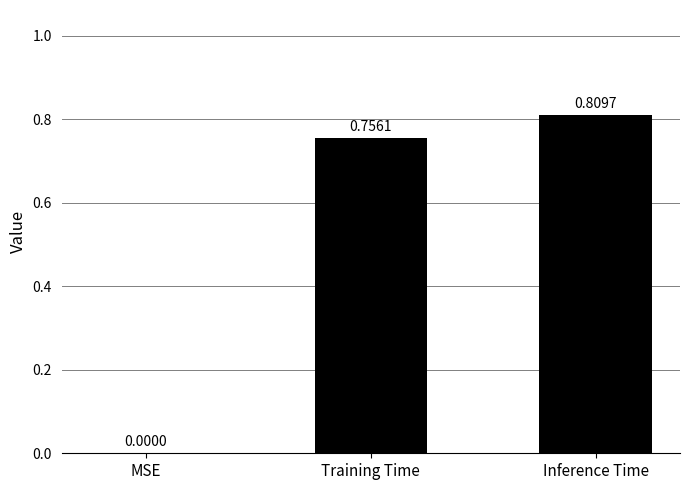

What is the sum of all values?

1.6